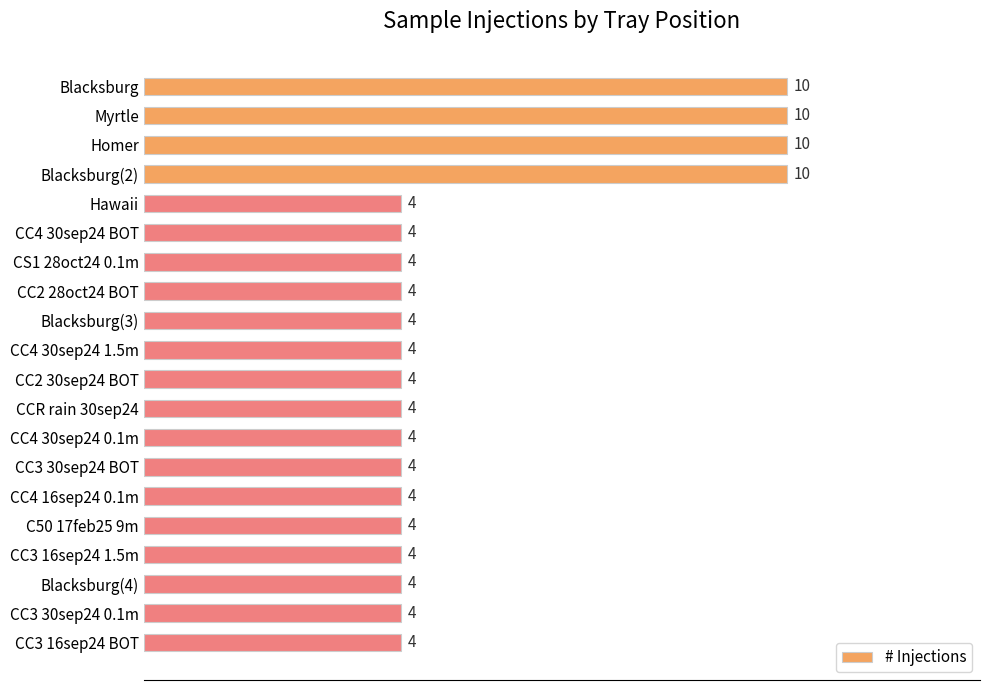

True or false: the data shows 10 at Myrtle.

True